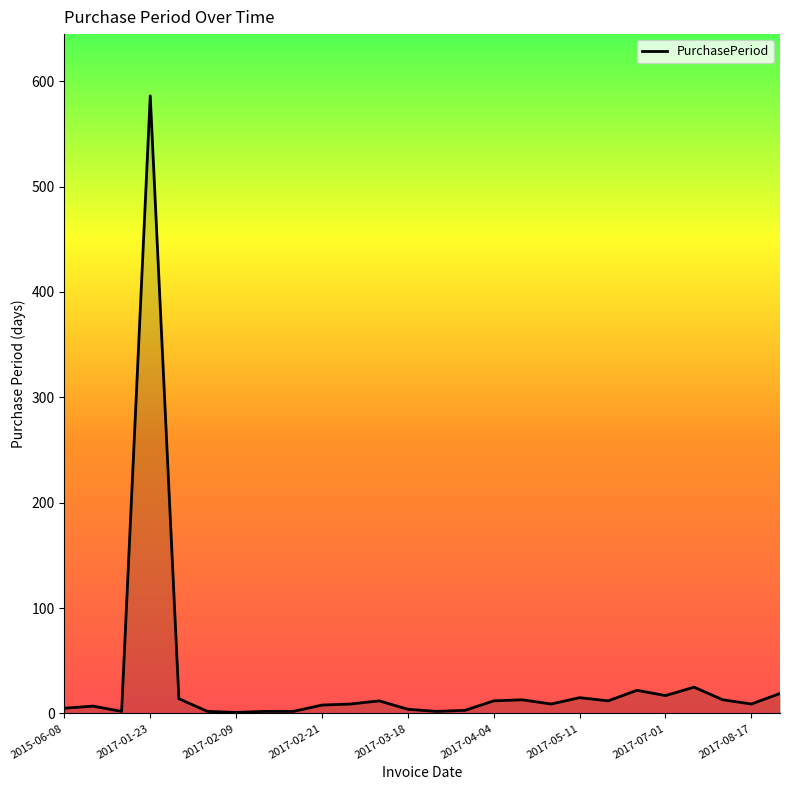

What is the difference between the maximum and minimum values?

585